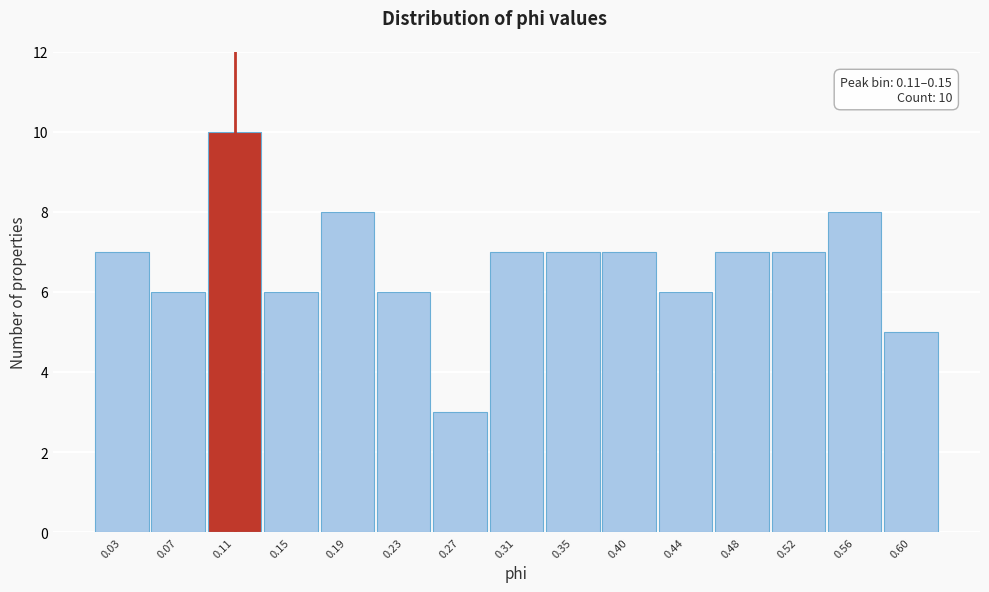

Reading left to right, what are all the values shown in this chart?

0.03=7	0.07=6	0.11=10	0.15=6	0.19=8	0.23=6	0.27=3	0.31=7	0.35=7	0.40=7	0.44=6	0.48=7	0.52=7	0.56=8	0.60=5